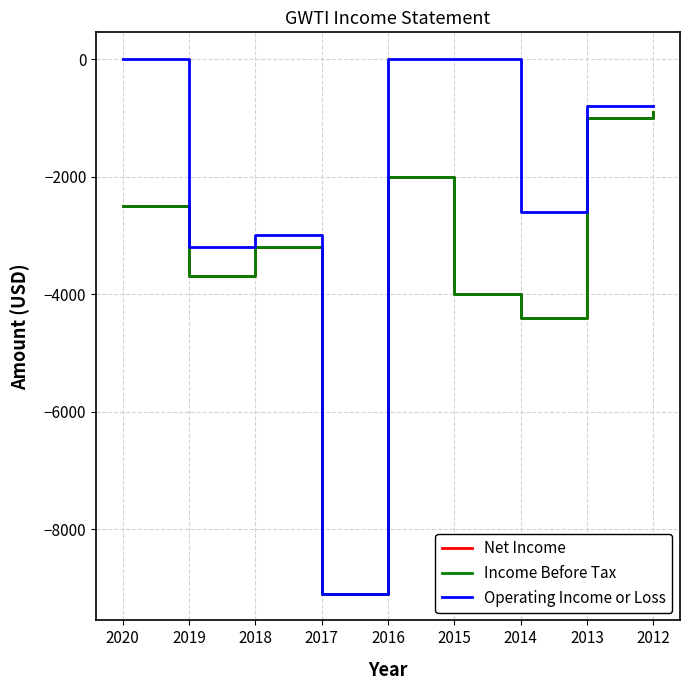

Does the chart have visible grid lines?

Yes